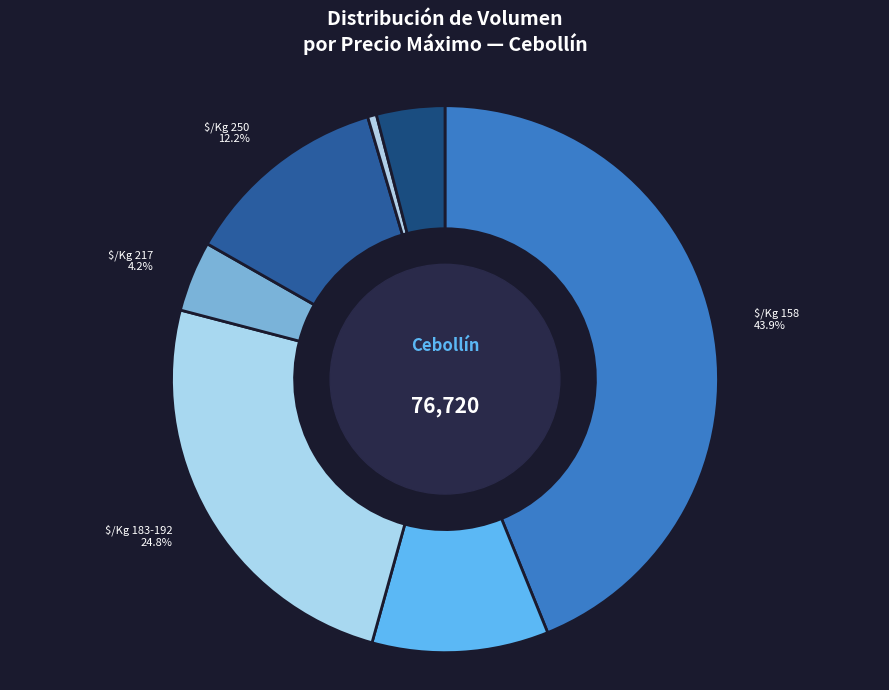

How many segments does this pie chart have?

7